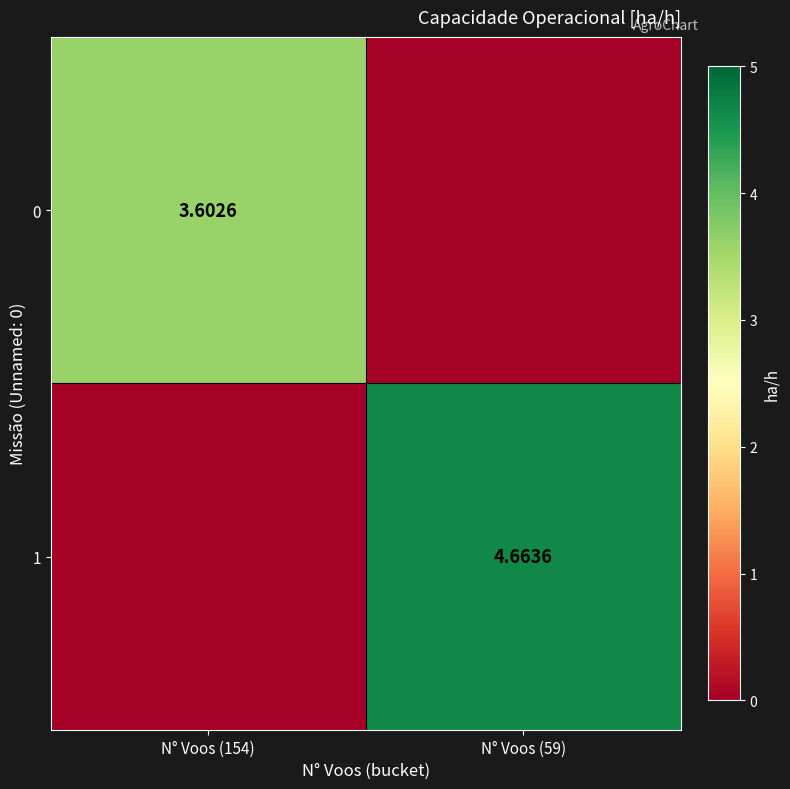

Where is 0 nearest to the value 1?

N° Voos (59)